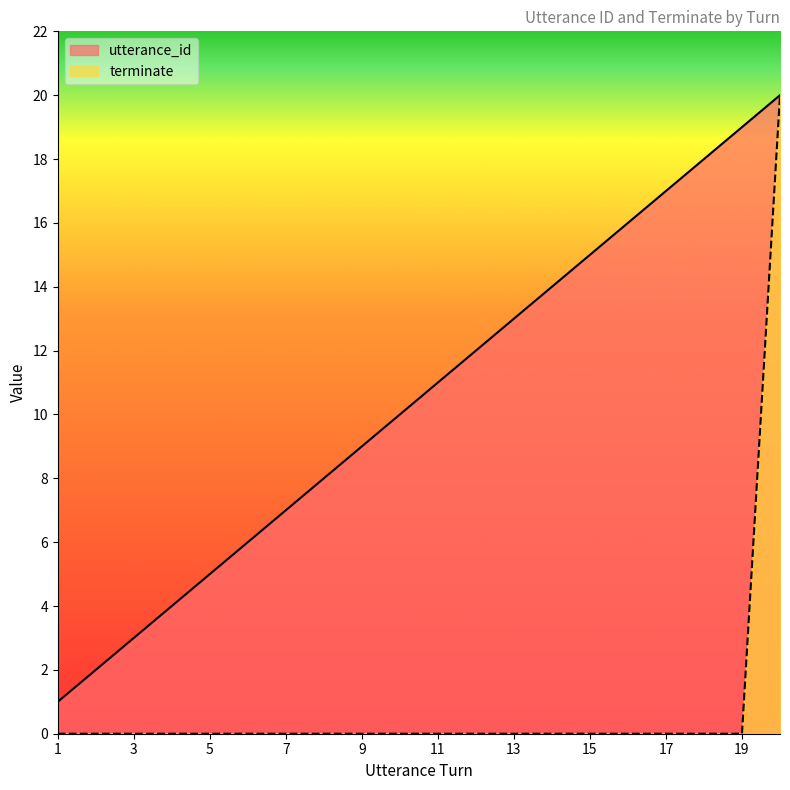

Between 12 and 19, which is larger?

19